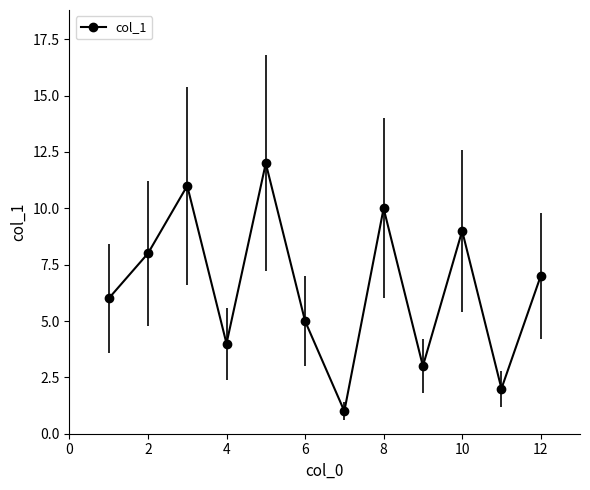

What is the greatest value displayed?

12